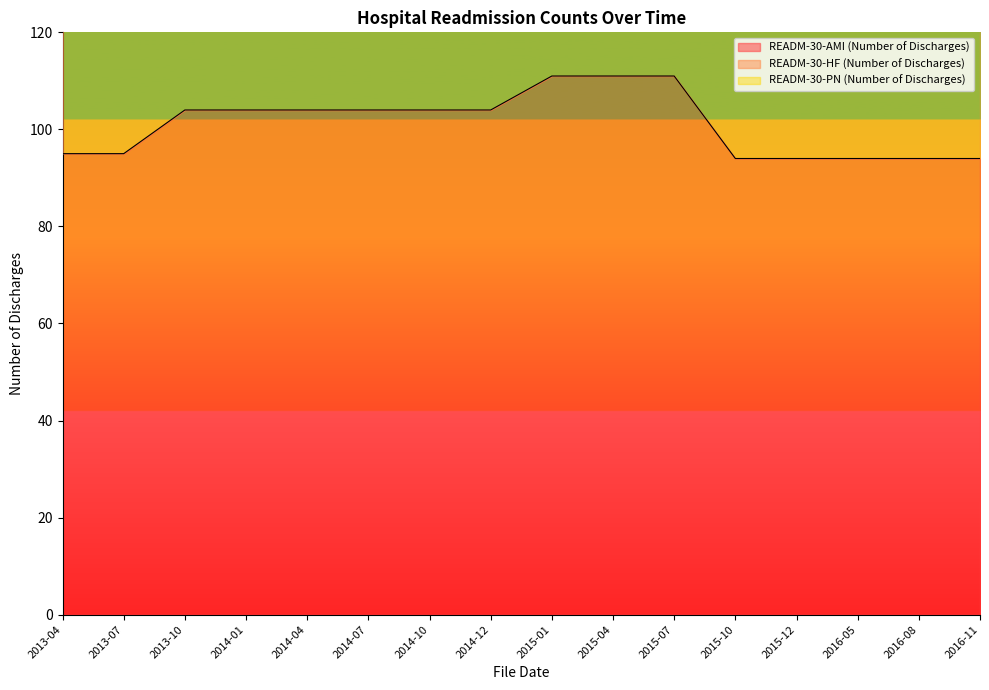

At which label does READM-30-AMI (Number of Discharges) first exceed 104?

2015-01